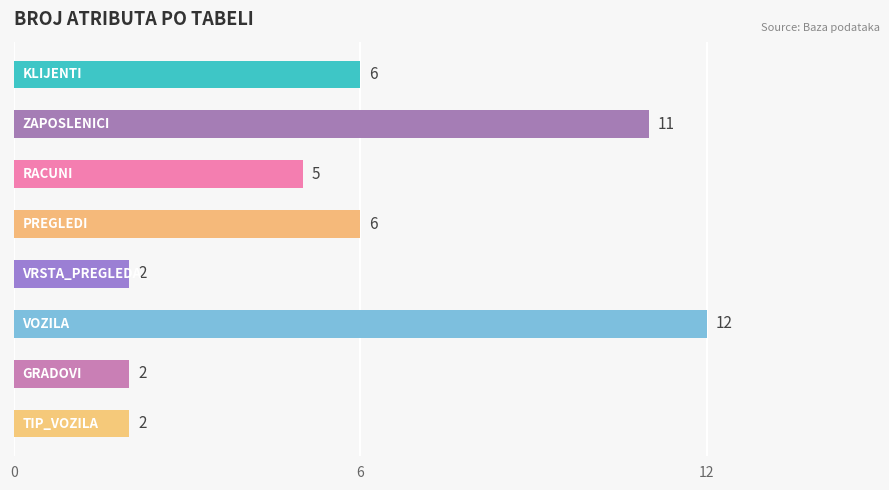

What is the smallest value displayed?

2